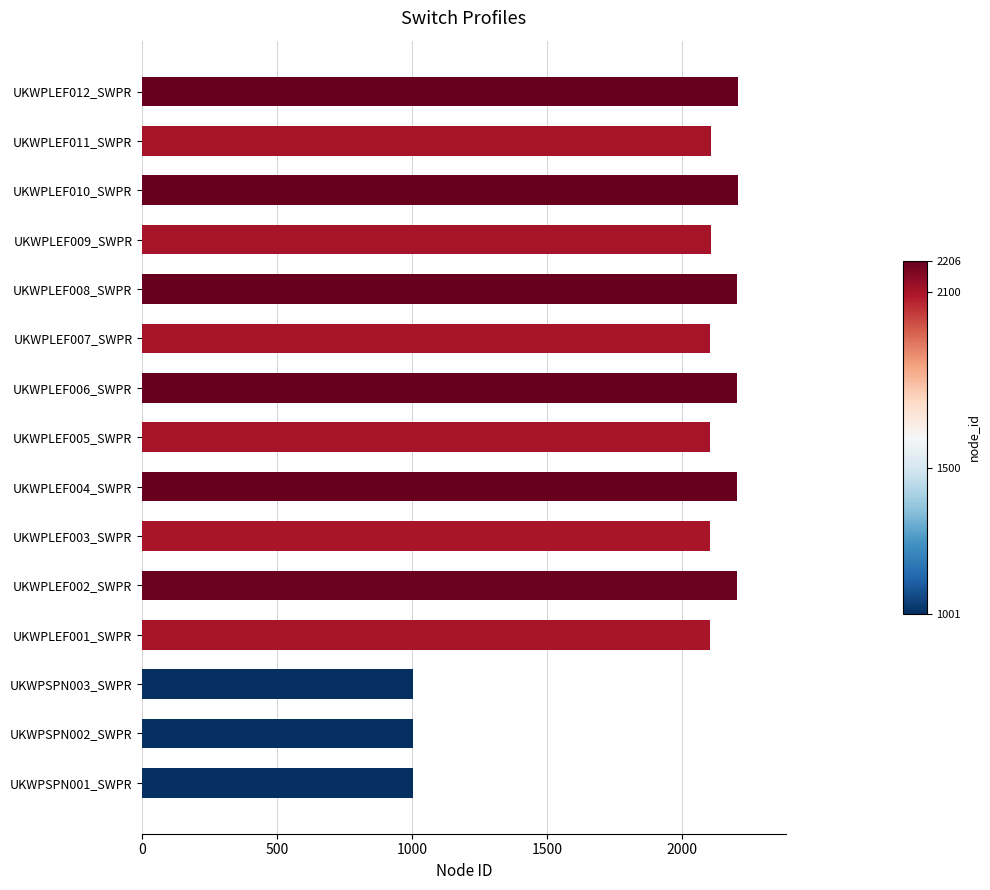

What is the sum of all values?

28848